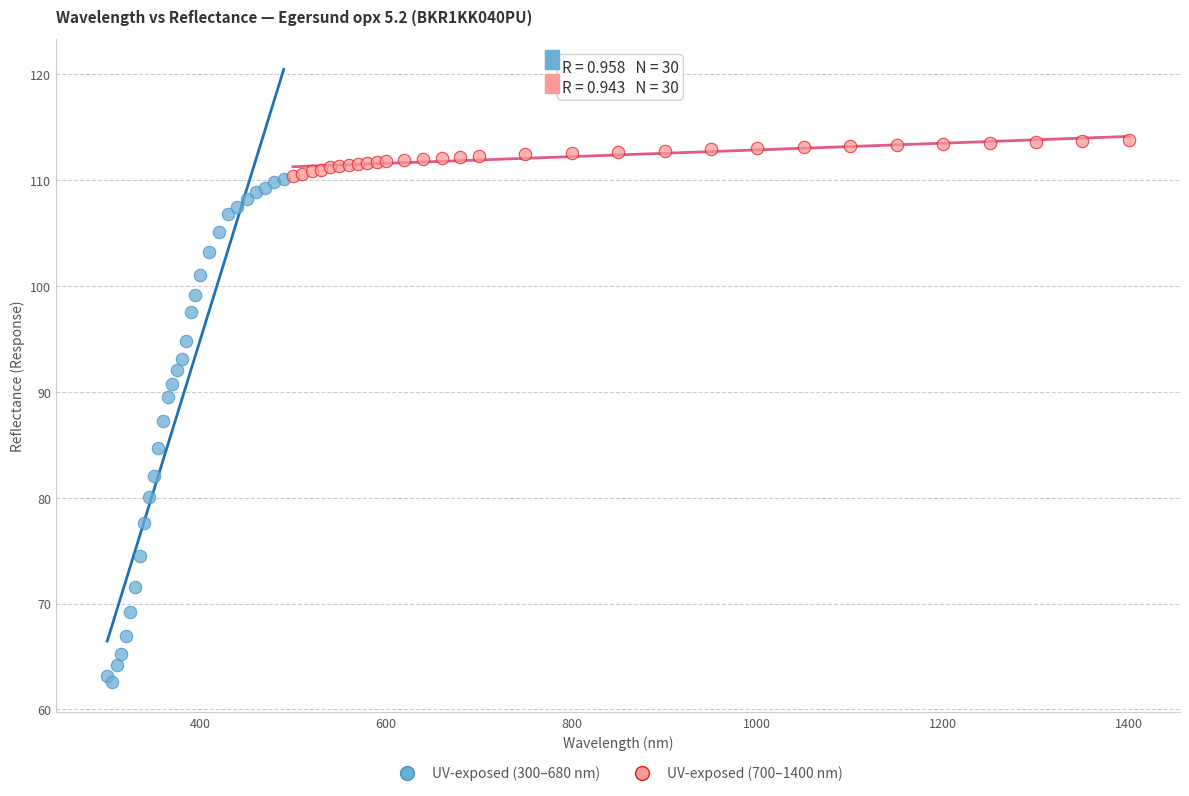

Which series reaches the minimum Y coordinate?

UV-exposed (300–680 nm)